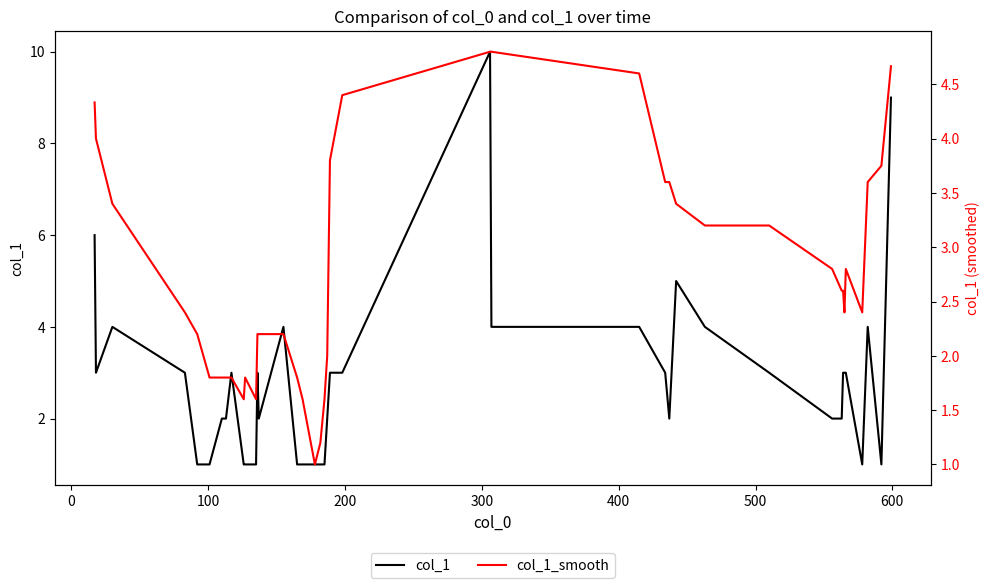

Rank the series by their maximum value, from highest to lowest.

col_1, col_1_smooth